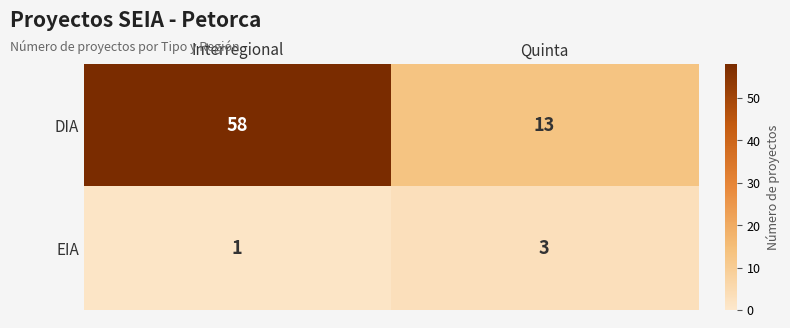

Which series has the largest range (max minus min)?

DIA